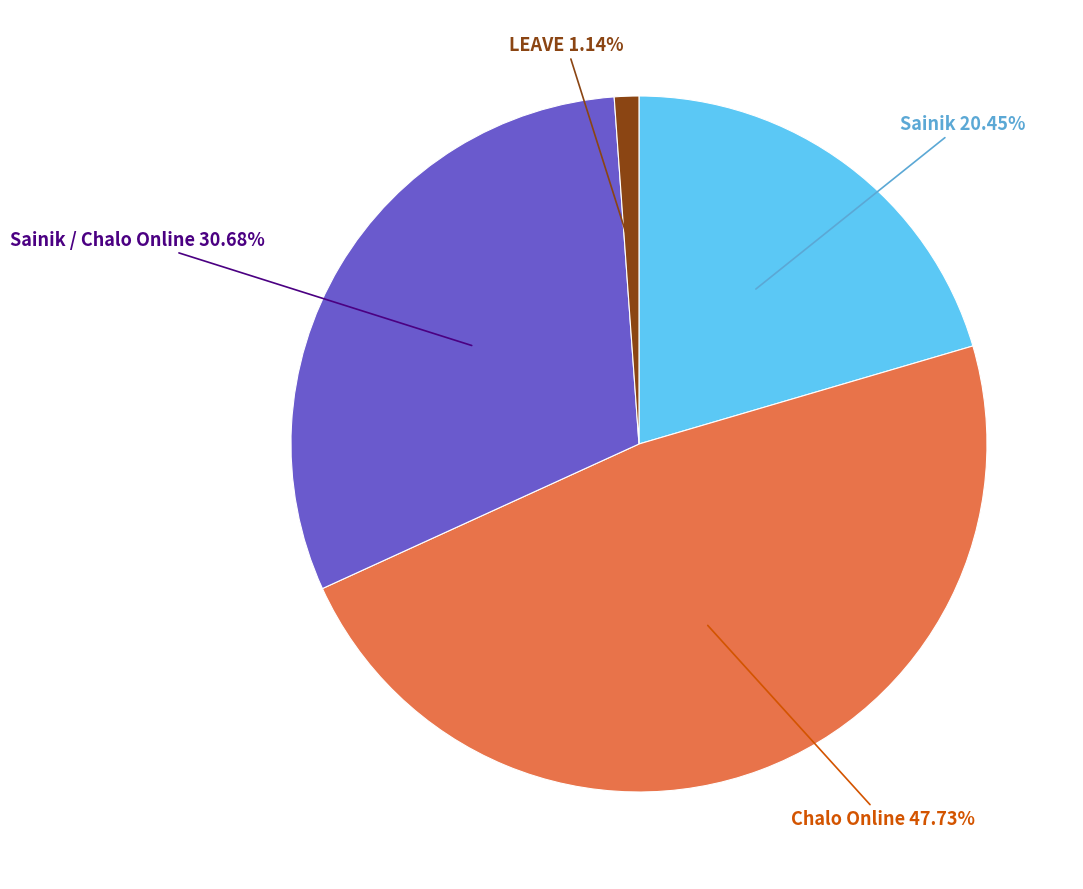

What is the ratio of the value at LEAVE to the value at Sainik?

0.1